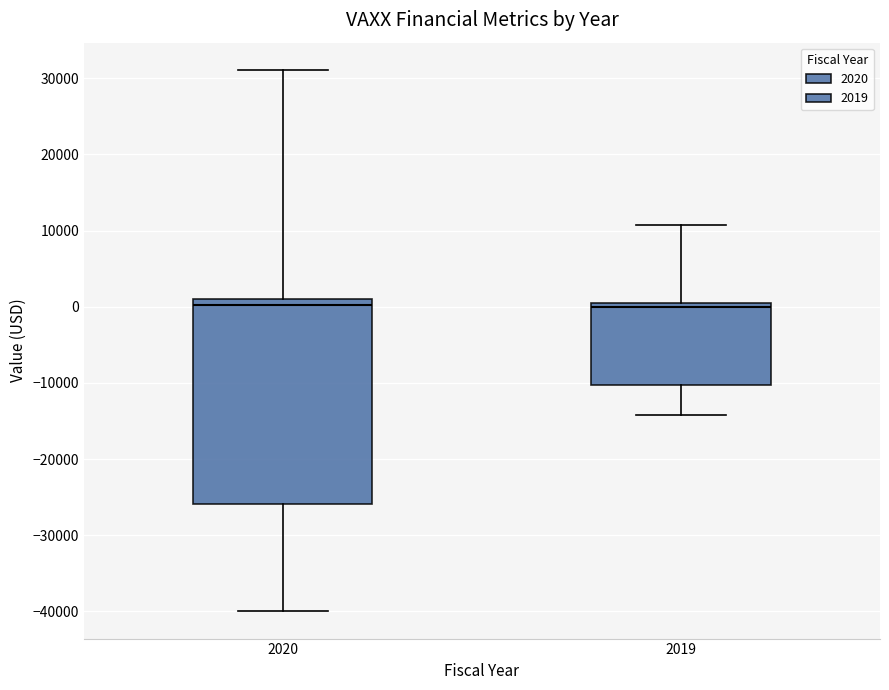

Reading left to right, read every box against the y-axis: the position of its median line, the range the box covers, and the ends of its whiskers. The values are not printed on the chart, so give them approximately, as read against the axis.

2020: median 0, box -26000 to 1000, whiskers -40000 to 31000
2019: median 0 (just below the box's upper edge), box -10000 to 0, whiskers -14000 to 11000